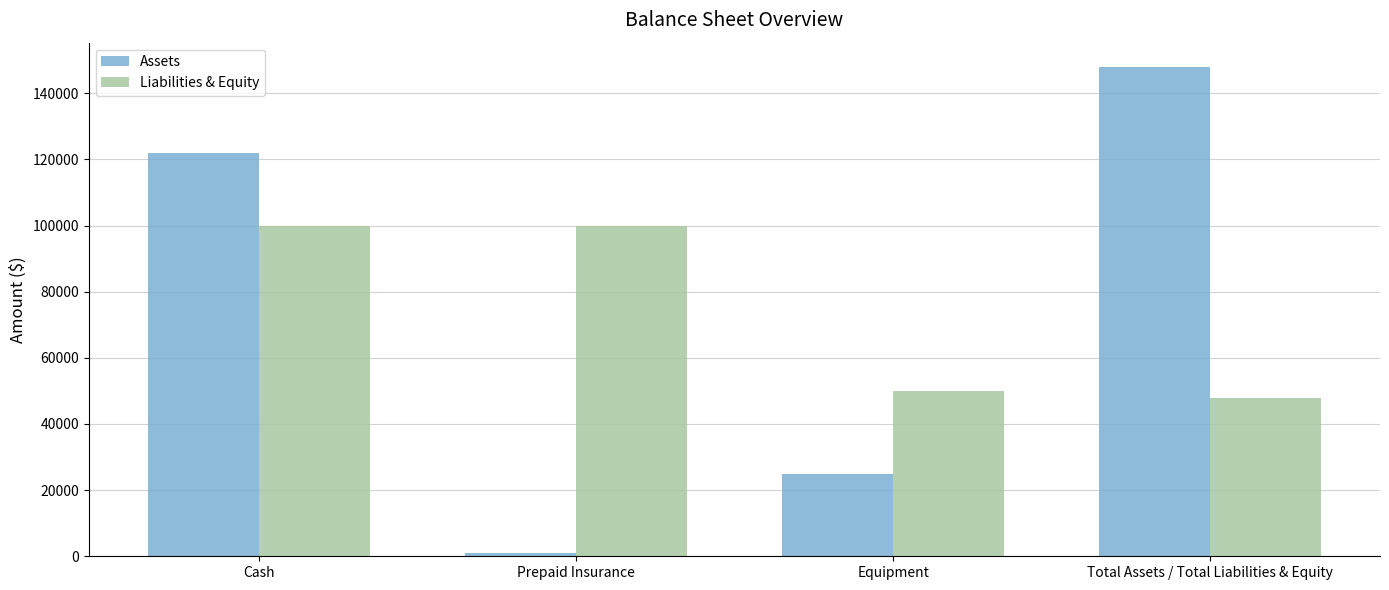

What is the greatest value displayed?

147900